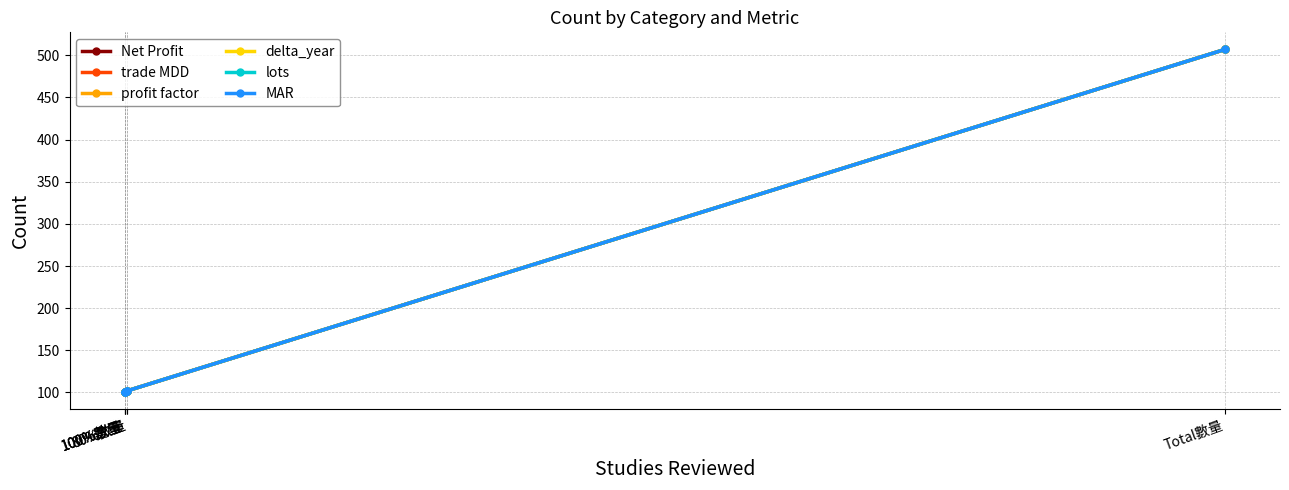

True or false: Net Profit and delta_year cross at least once.

False